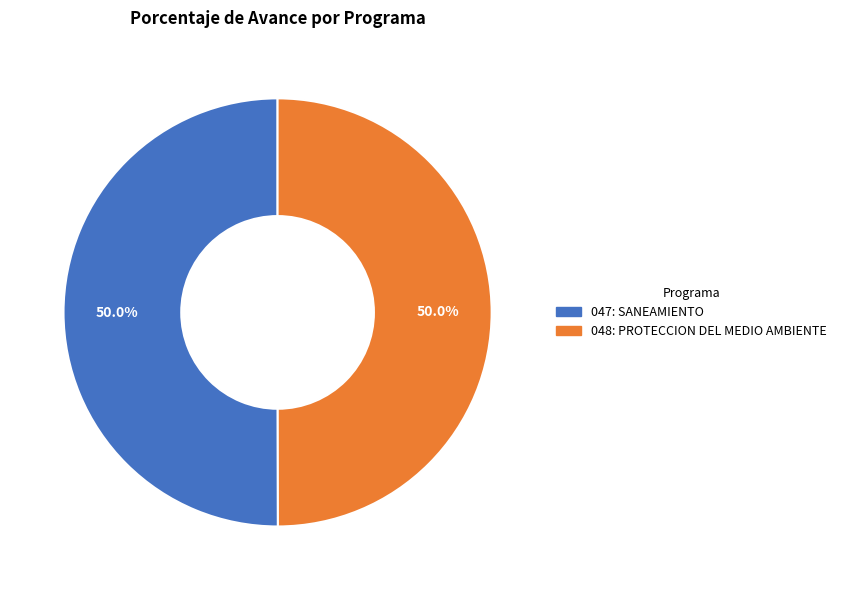

How many segments does this pie chart have?

2